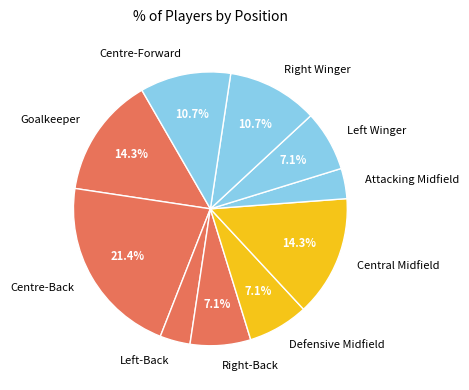

How many segments does this pie chart have?

10